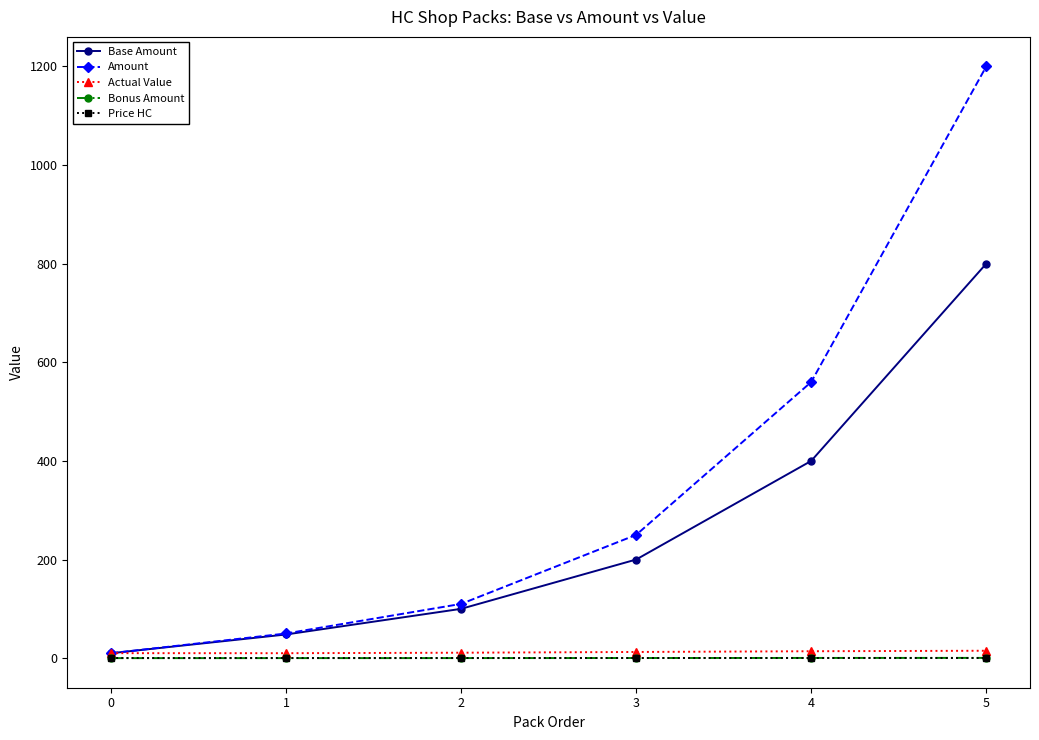

What is the value of the Base Amount point at the 5th from the left?

400.0